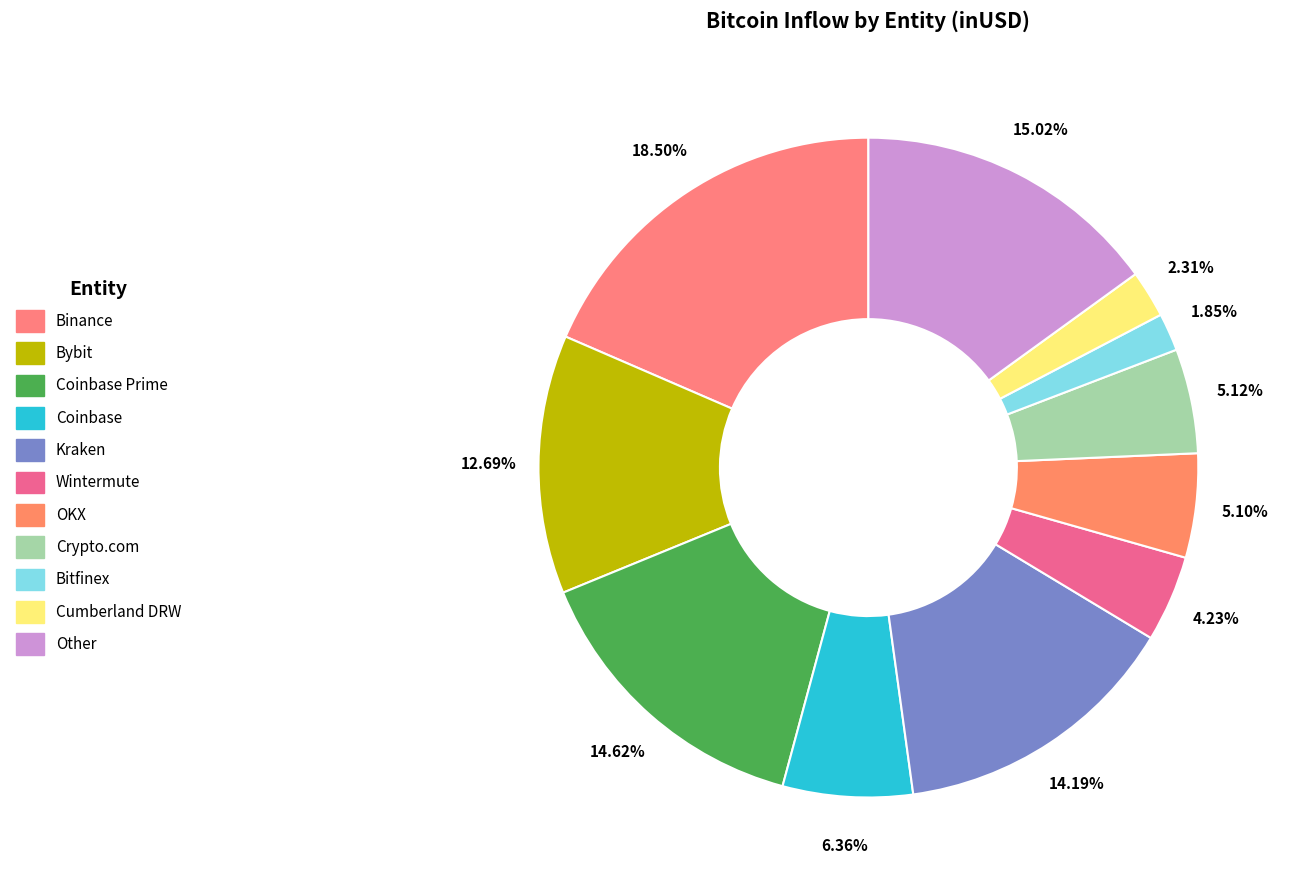

To the nearest percent, what is the average slice percentage?

9%